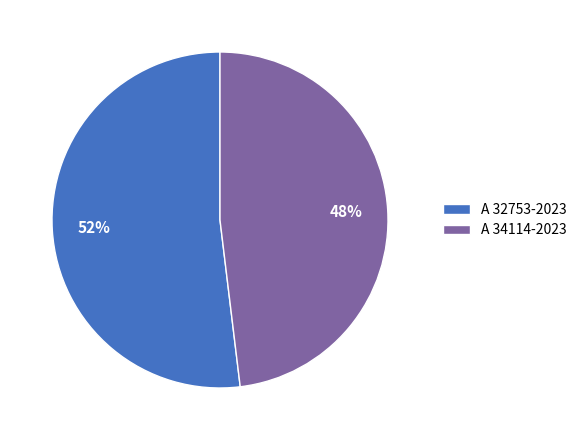

Is the sum of A 34114-2023 and A 32753-2023 greater than half?

Yes